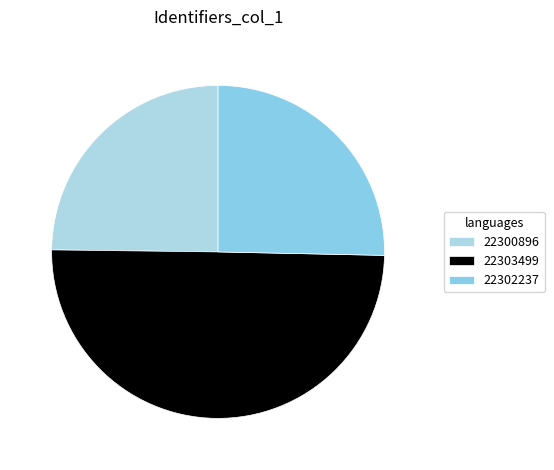

Approximately how many times larger is the value at 22300896 compared to 22302237?

1.0